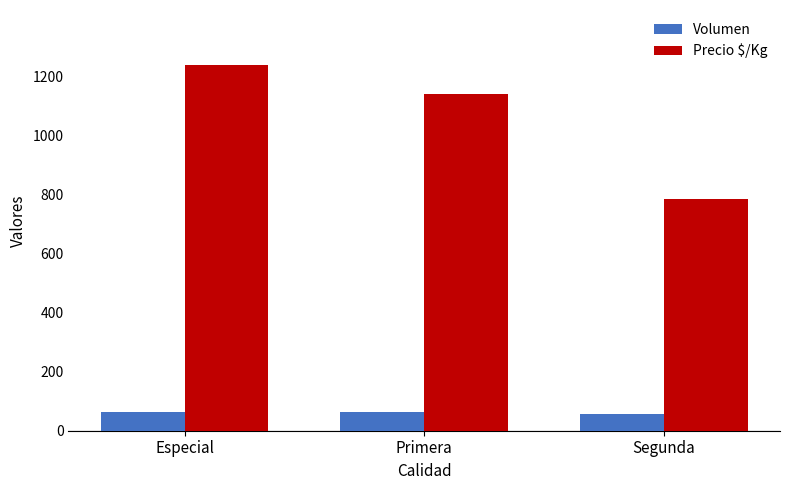

Between Primera and Segunda, which series saw the biggest shift?

Precio $/Kg